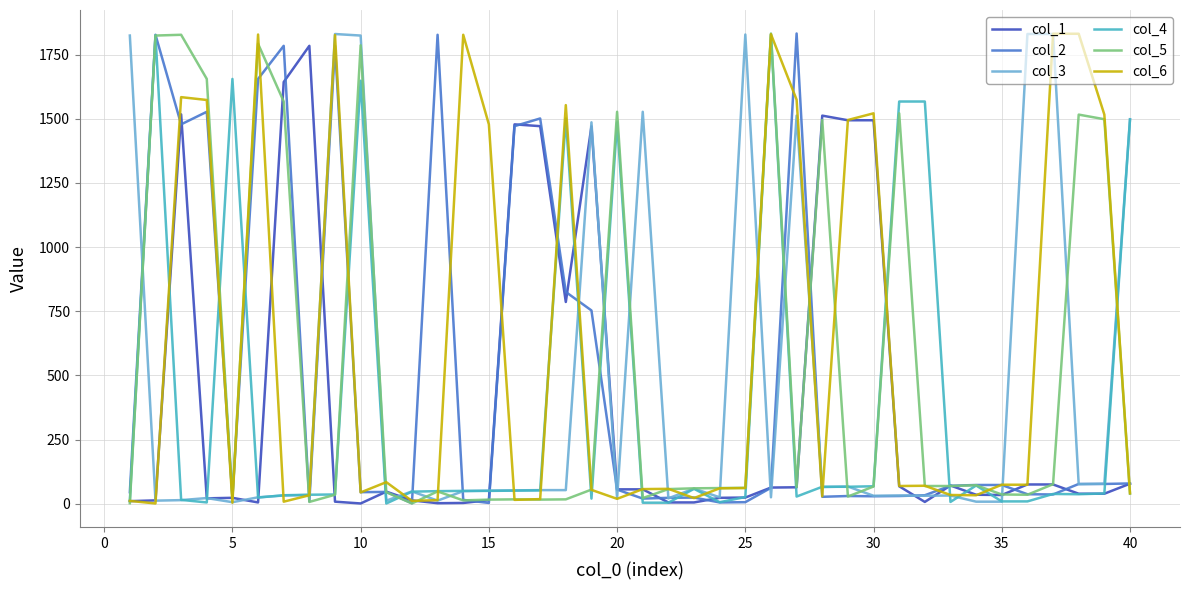

Which series has the largest total across all categories?

col_6